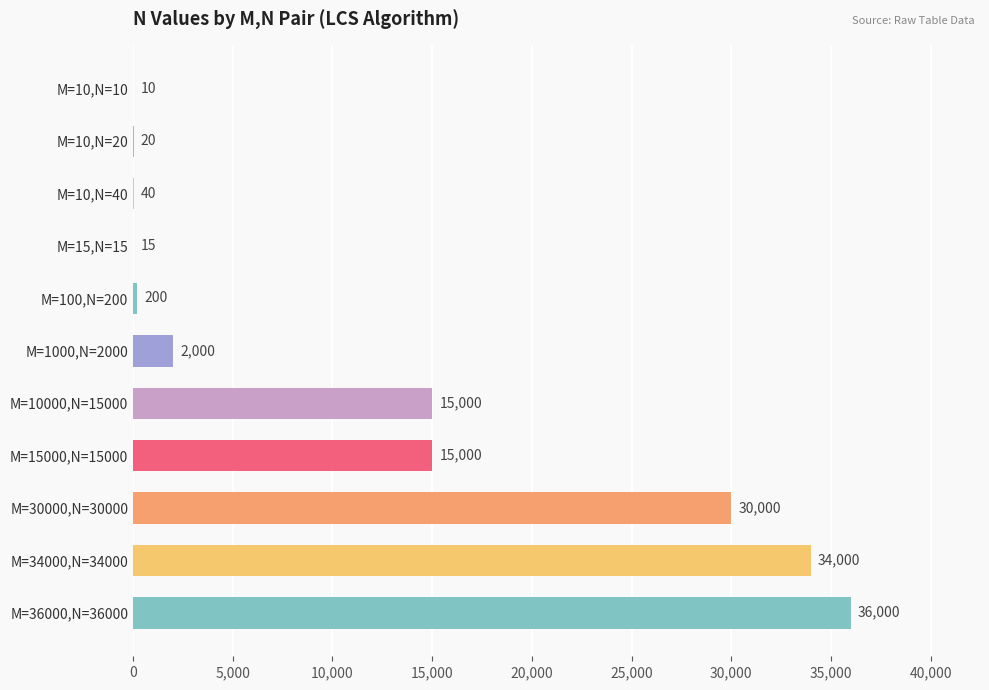

Between M=10,N=40 and M=10,N=20, which is larger?

M=10,N=40